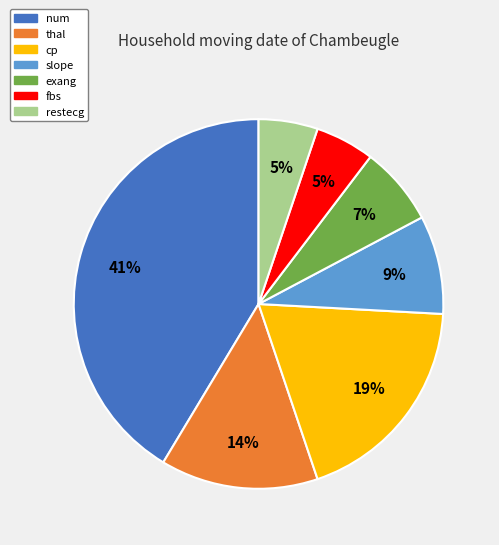

Does restecg represent more than half of the total?

No